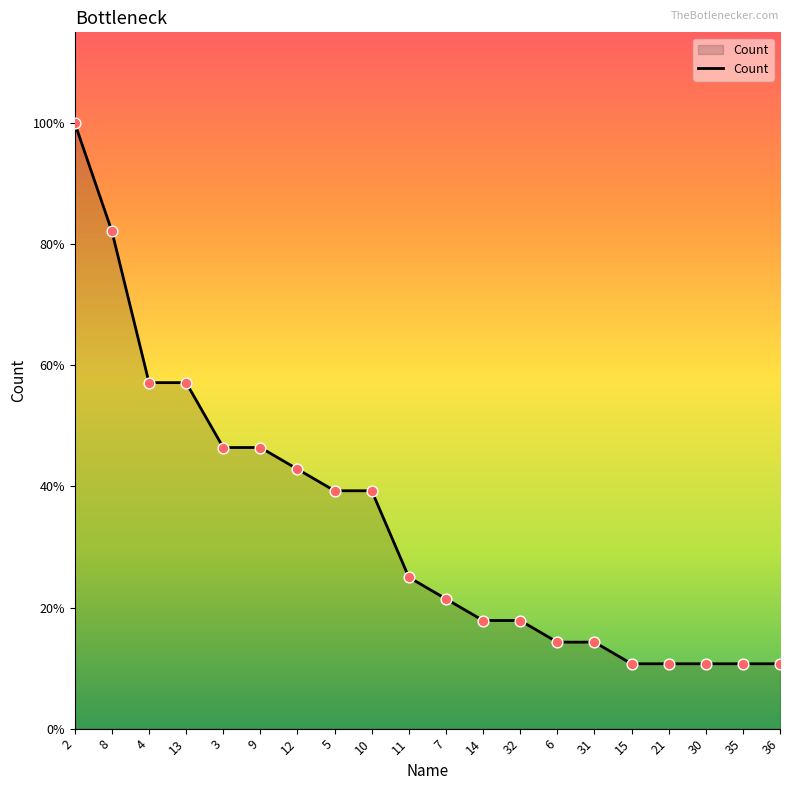

What is the ratio of the value at 5 to the value at 36?

3.7